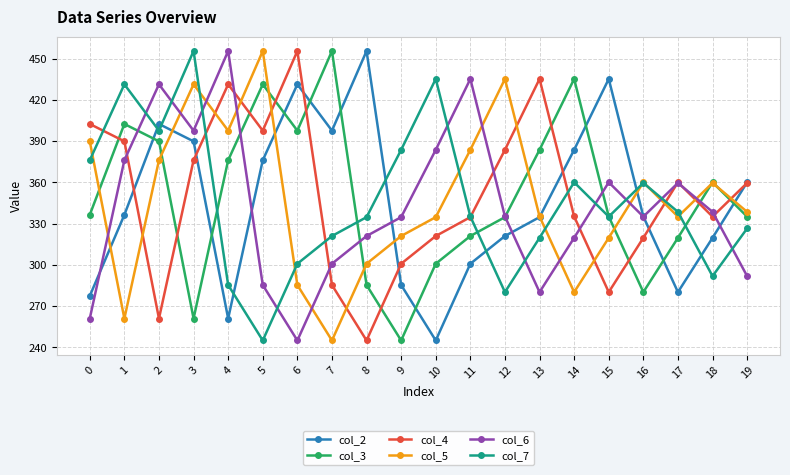

What is the difference between the second highest and second lowest values in the col_7 series?

155.0